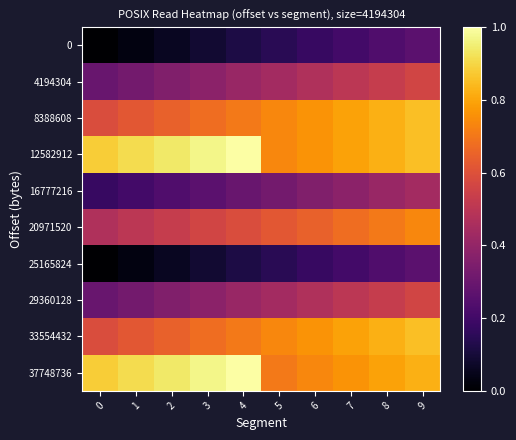

Reading right to left, transcribe all the data shown in this chart.

0: 9=0.3	8=0.2	7=0.2	6=0.2	5=0.1	4=0.1	3=0.1	2=0.1	1=0.0	0=0.0
4194304: 9=0.6	8=0.5	7=0.5	6=0.5	5=0.4	4=0.4	3=0.4	2=0.4	1=0.3	0=0.3
8388608: 9=0.9	8=0.8	7=0.8	6=0.8	5=0.7	4=0.7	3=0.7	2=0.6	1=0.6	0=0.6
12582912: 9=0.9	8=0.8	7=0.8	6=0.8	5=0.7	4=1.0	3=1.0	2=0.9	1=0.9	0=0.9
16777216: 9=0.4	8=0.4	7=0.4	6=0.4	5=0.3	4=0.3	3=0.3	2=0.2	1=0.2	0=0.2
20971520: 9=0.7	8=0.7	7=0.7	6=0.6	5=0.6	4=0.6	3=0.6	2=0.5	1=0.5	0=0.5
25165824: 9=0.3	8=0.2	7=0.2	6=0.2	5=0.1	4=0.1	3=0.1	2=0.1	1=0.0	0=0.0
29360128: 9=0.6	8=0.5	7=0.5	6=0.5	5=0.4	4=0.4	3=0.4	2=0.4	1=0.3	0=0.3
33554432: 9=0.9	8=0.8	7=0.8	6=0.8	5=0.7	4=0.7	3=0.7	2=0.6	1=0.6	0=0.6
37748736: 9=0.8	8=0.8	7=0.8	6=0.7	5=0.7	4=1.0	3=1.0	2=0.9	1=0.9	0=0.9